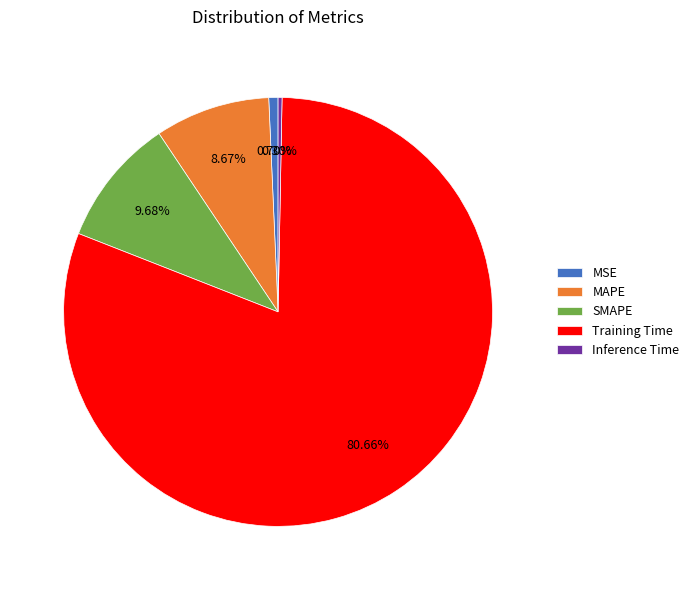

Combined, do Inference Time and MAPE account for over 50%?

No